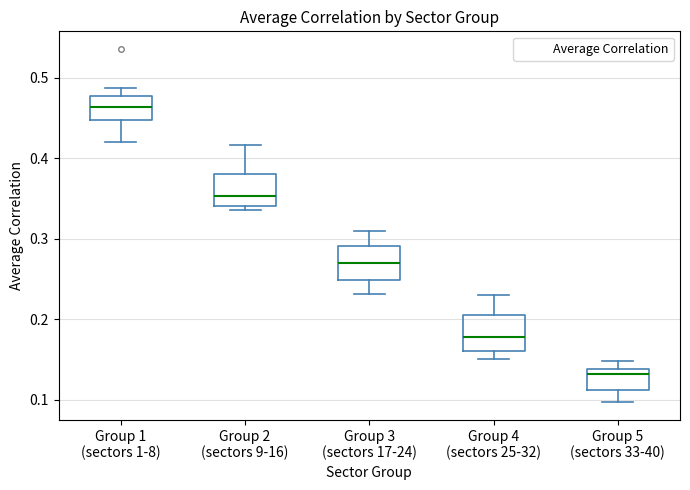

Where does the upper whisker of the box for Group 5 (sectors 33-40) end on the y-axis? The values are not printed on the chart, so give them approximately, as read against the axis.

0.15